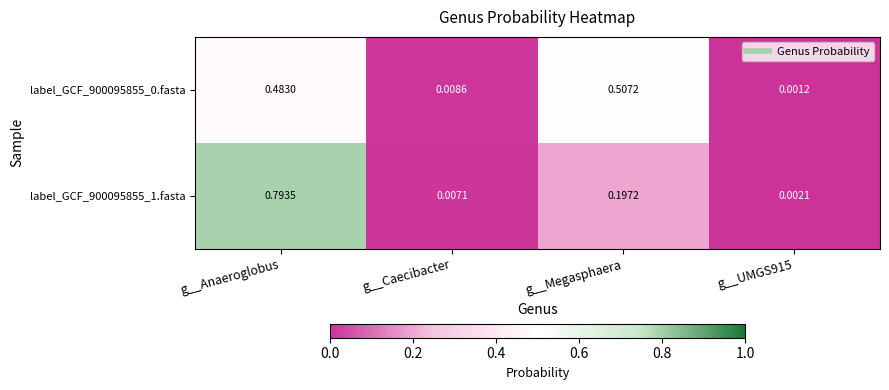

Which series changed the most between g__Caecibacter and g__Megasphaera?

label_GCF_900095855_0.fasta